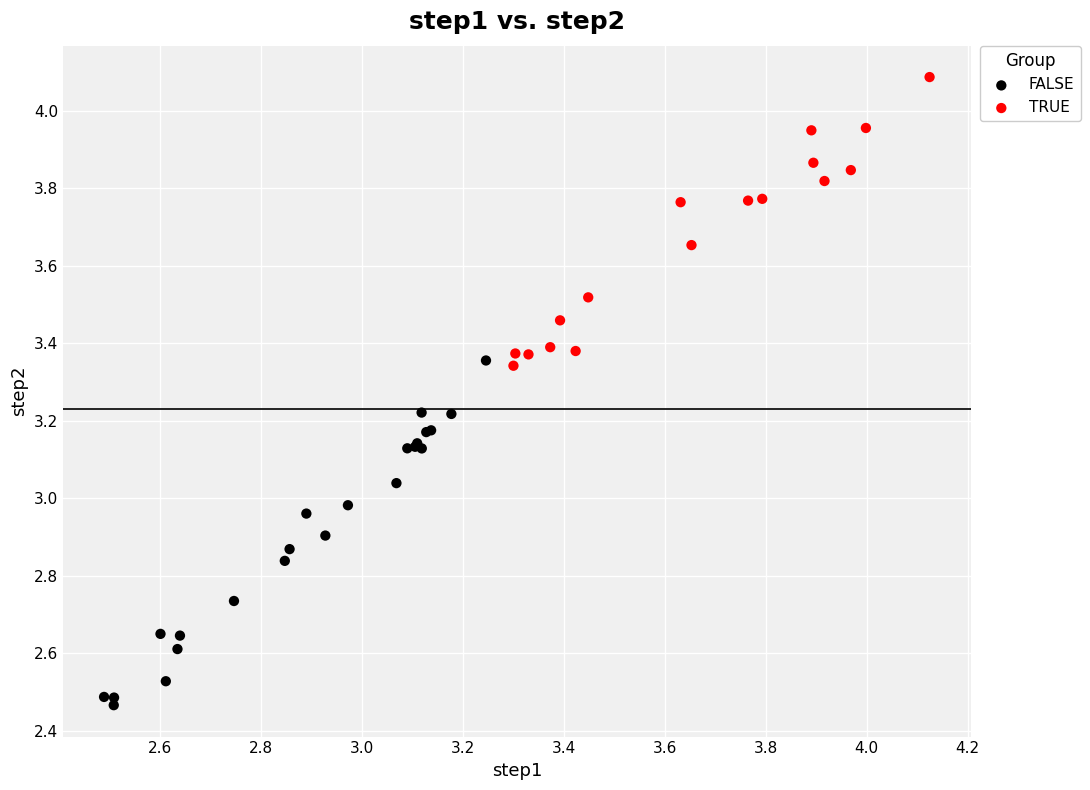

Which series has the widest spread of Y values?

FALSE